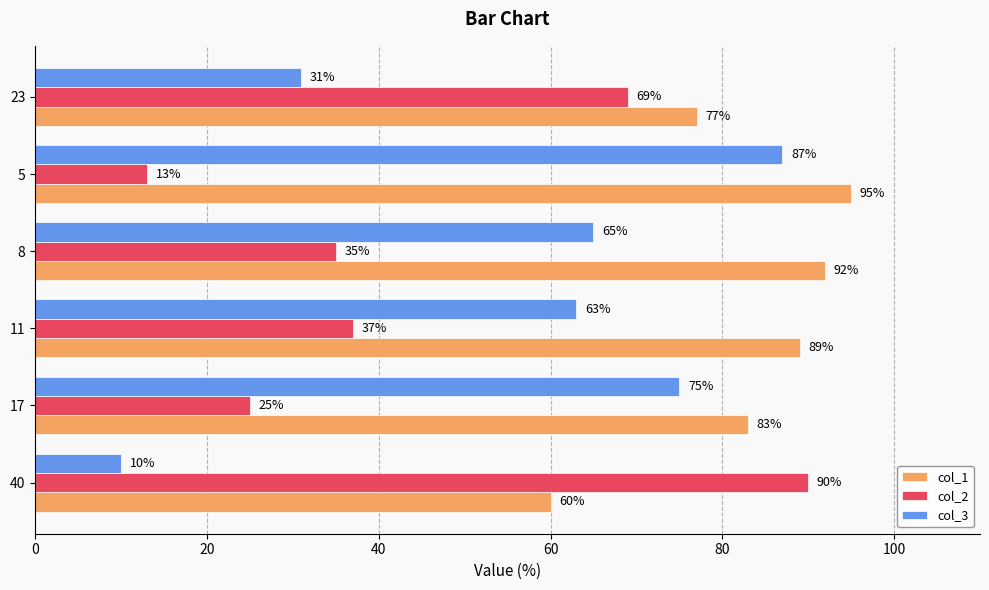

Is the value of col_3 at 40 greater than the value of col_2 at 5?

No